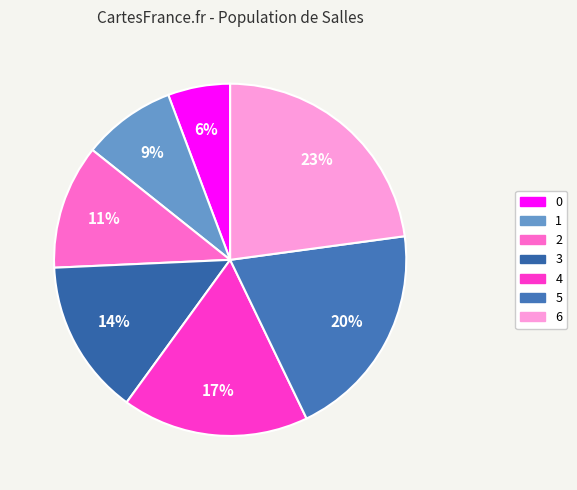

To the nearest percent, what is the combined percentage of 0 and 3?

20%